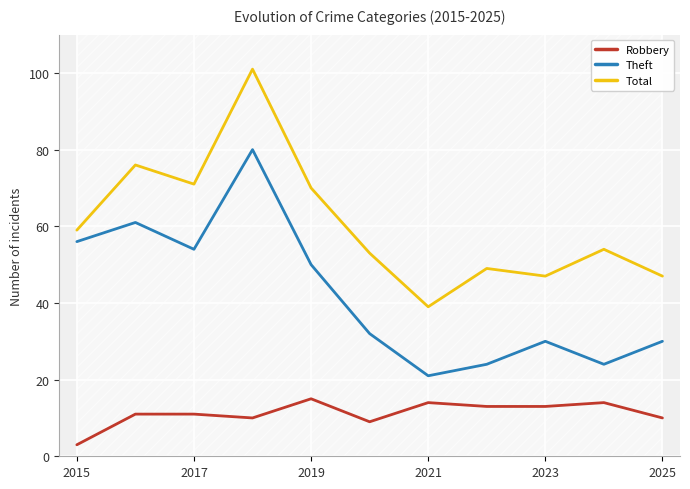

Which series has the widest spread of values?

Total